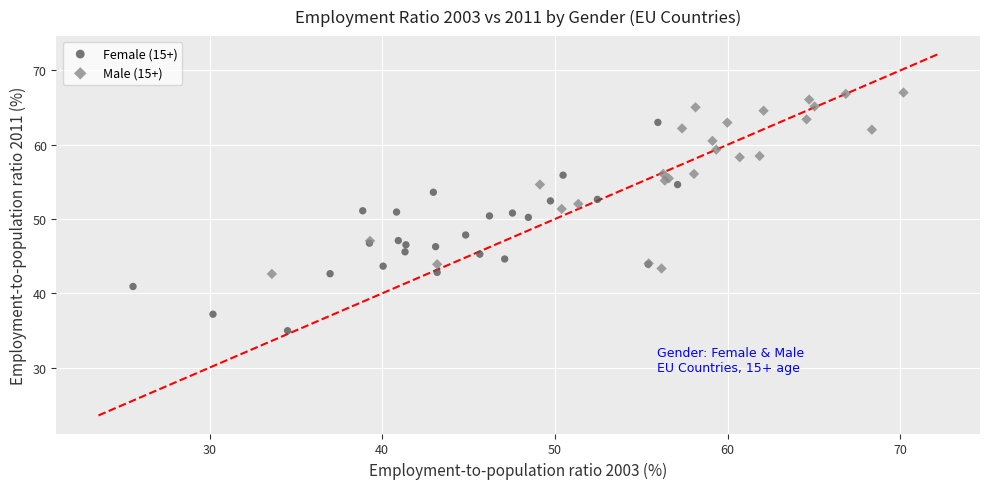

What are all the series names shown in the legend?

Female (15+), Male (15+)